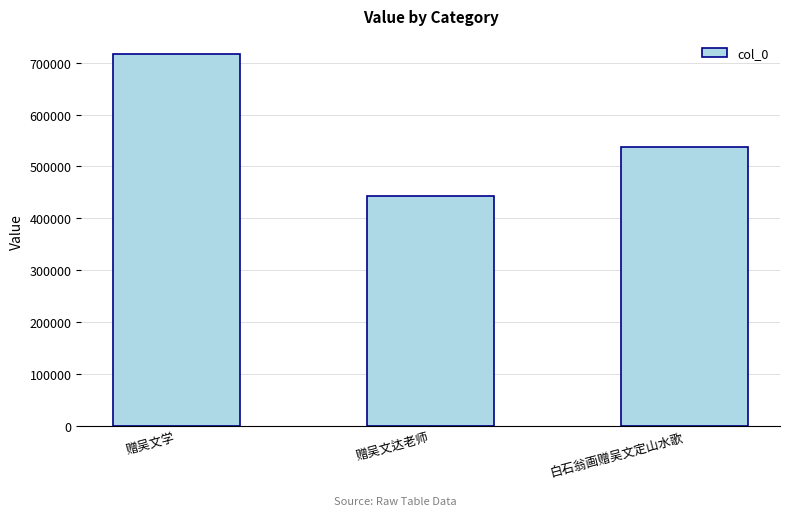

What is the change in value from 赠吴文学 to 白石翁画赠吴文定山水歌?

-178549